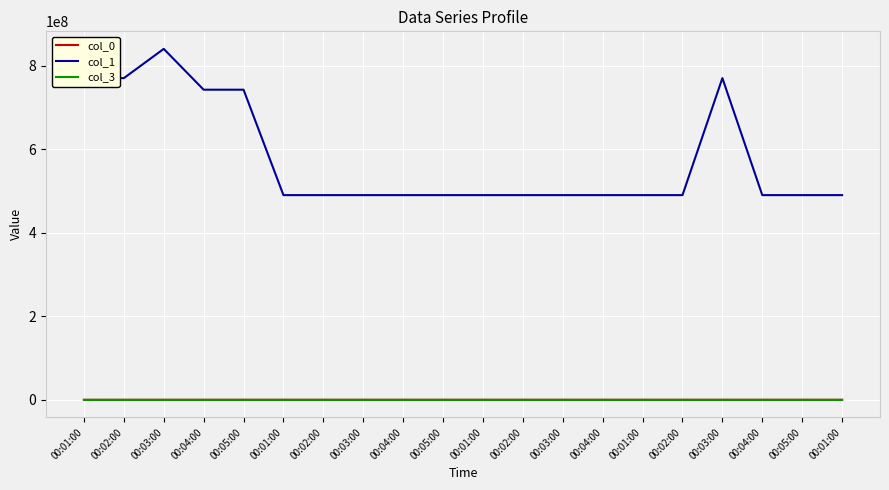

Is this an area chart (filled region under the line)?

No